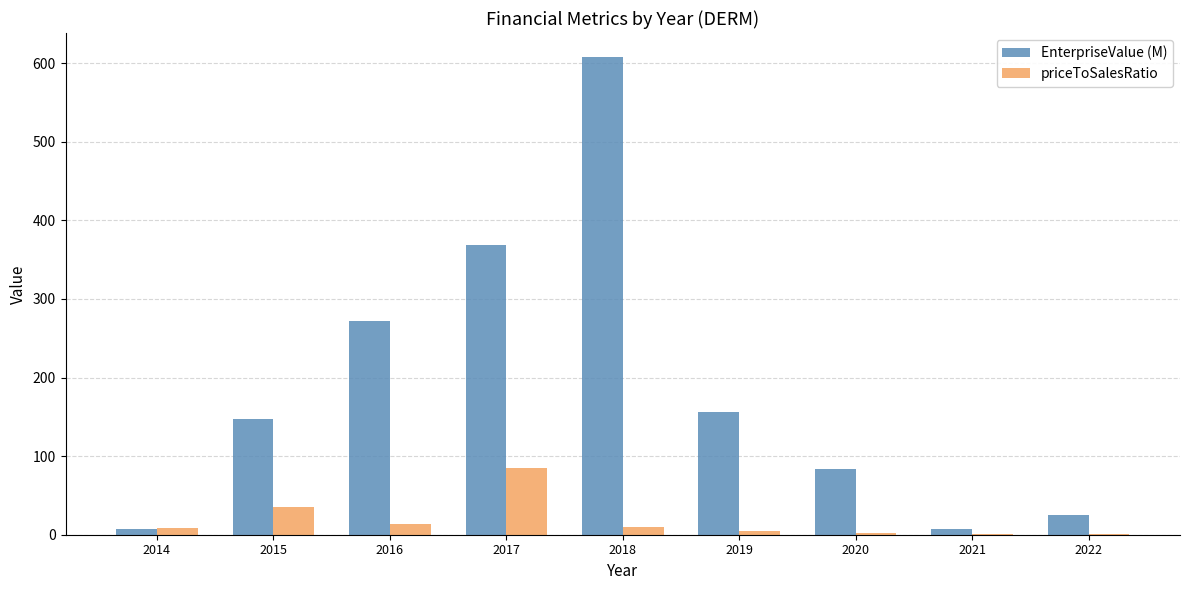

True or false: priceToSalesRatio has a value of 8.4 at 2014.

True